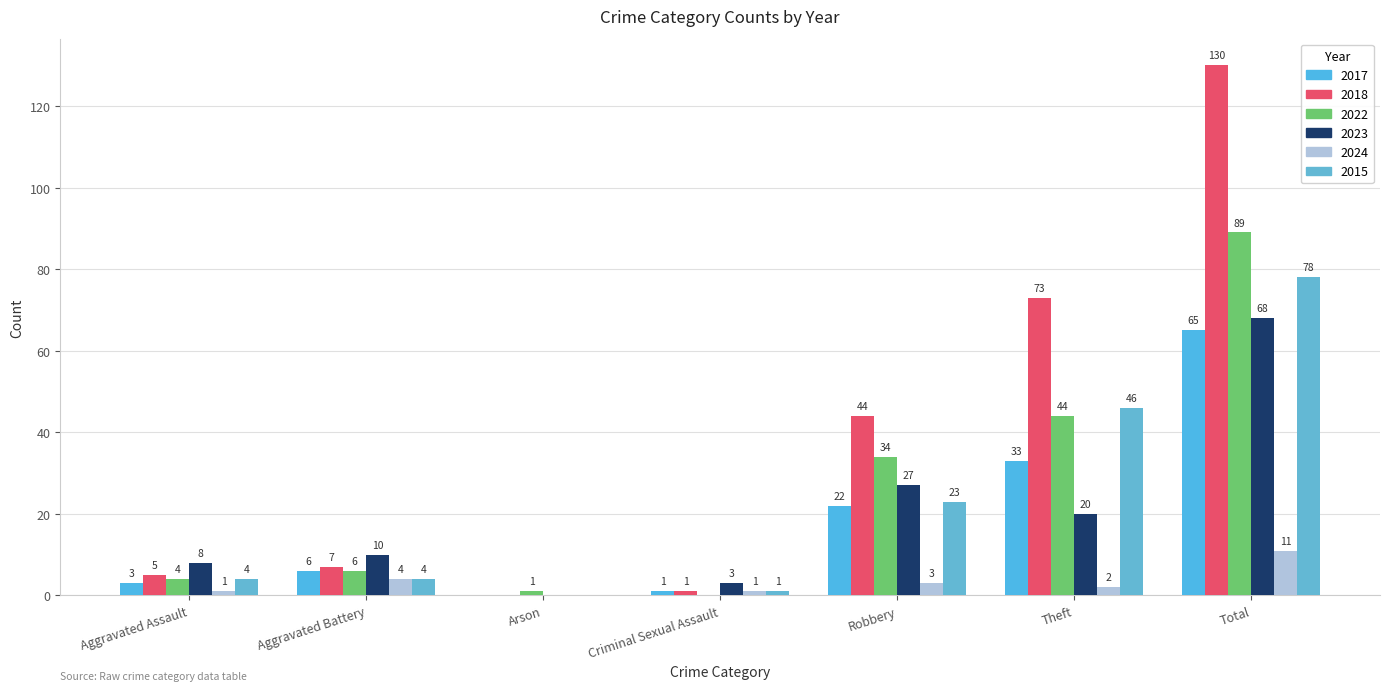

Reading left to right, list all the values displayed in this chart.

2017: Aggravated Assault=3	Aggravated Battery=6	Arson=0	Criminal Sexual Assault=1	Robbery=22	Theft=33	Total=65
2018: Aggravated Assault=5	Aggravated Battery=7	Arson=0	Criminal Sexual Assault=1	Robbery=44	Theft=73	Total=130
2022: Aggravated Assault=4	Aggravated Battery=6	Arson=1	Criminal Sexual Assault=0	Robbery=34	Theft=44	Total=89
2023: Aggravated Assault=8	Aggravated Battery=10	Arson=0	Criminal Sexual Assault=3	Robbery=27	Theft=20	Total=68
2024: Aggravated Assault=1	Aggravated Battery=4	Arson=0	Criminal Sexual Assault=1	Robbery=3	Theft=2	Total=11
2015: Aggravated Assault=4	Aggravated Battery=4	Arson=0	Criminal Sexual Assault=1	Robbery=23	Theft=46	Total=78